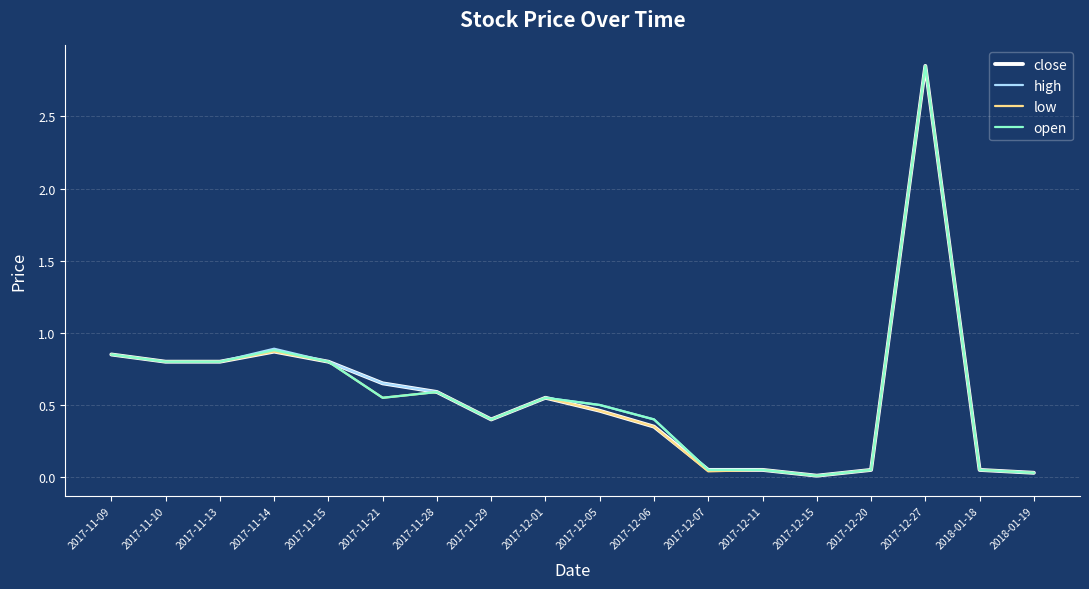

At which category is the sum across all series the highest?

2017-12-27